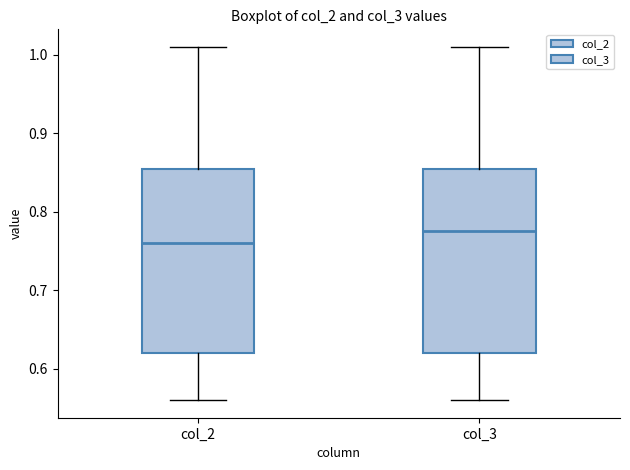

Which box has the lowest median line?

col_2